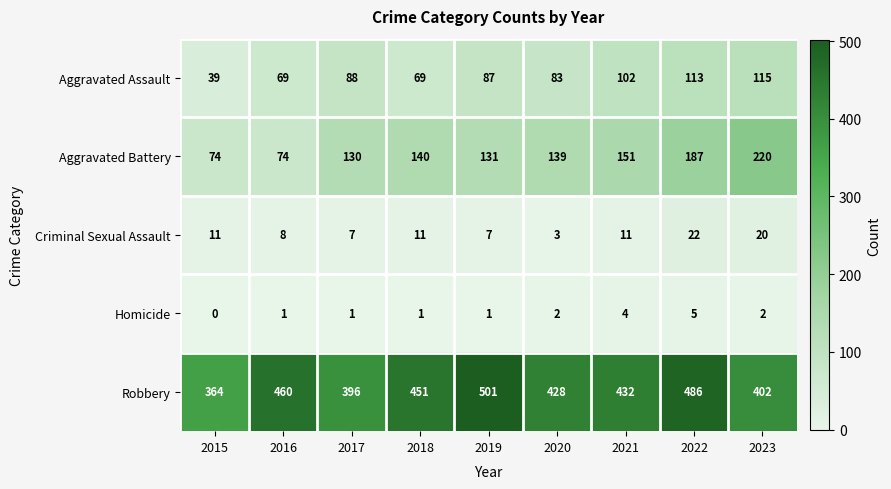

At which label does Aggravated Battery first exceed 139?

2018